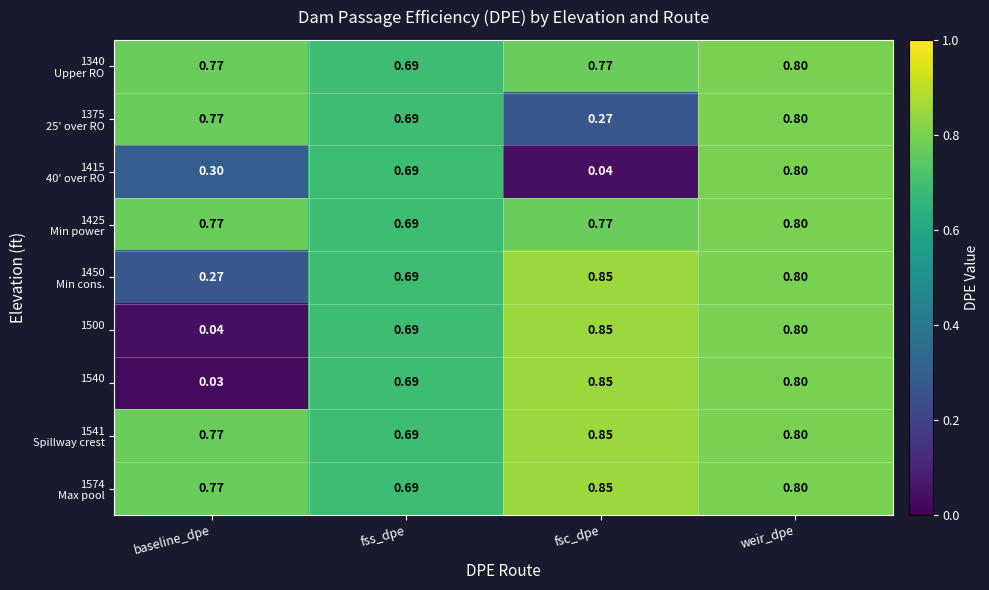

At which category is the sum across all series the highest?

weir_dpe